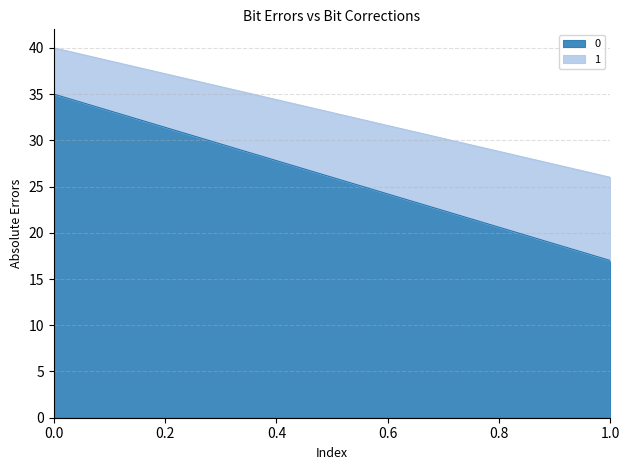

Is it true that 0 equals 22 at 0?

False